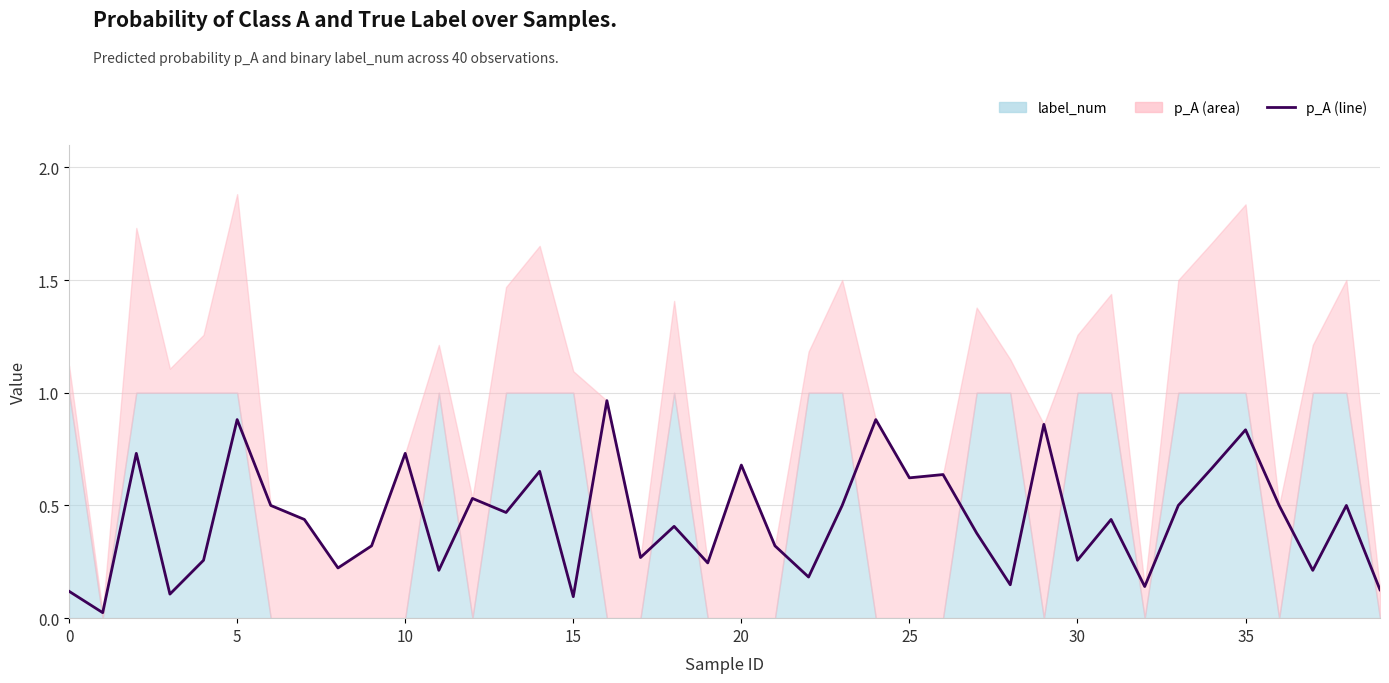

What is the sum of the values at 10 and 18?

1.1